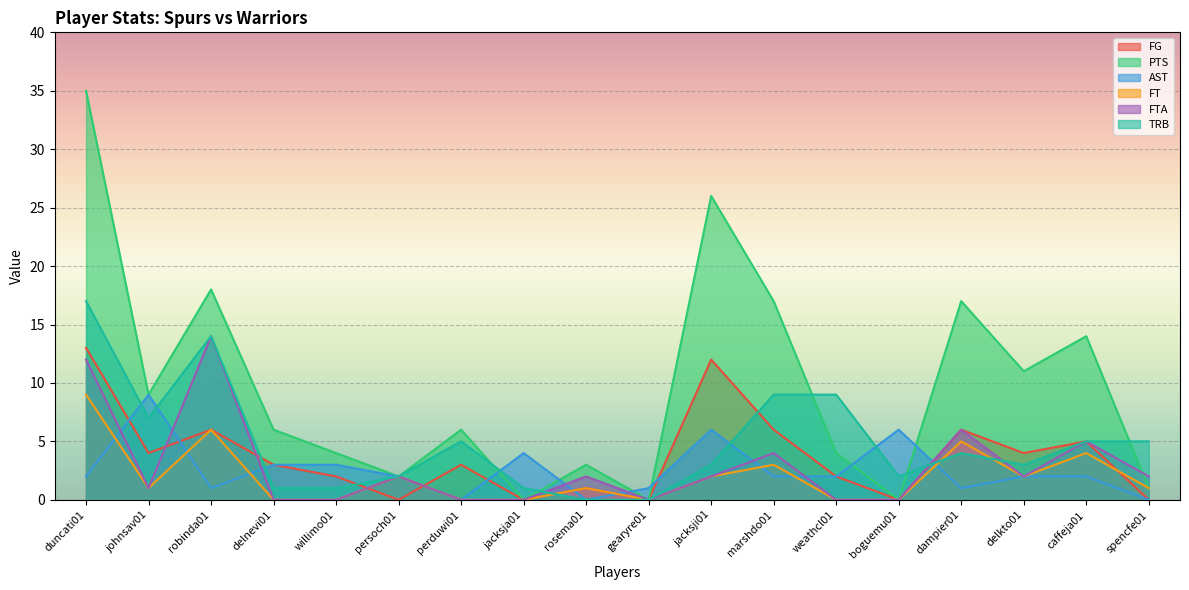

Which series has the widest spread of values?

PTS